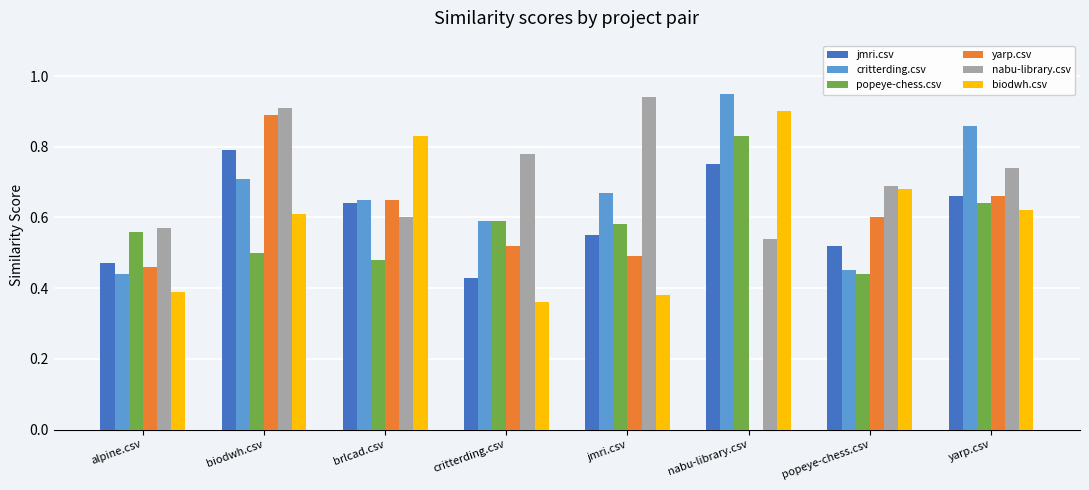

How many groups of bars are there?

8